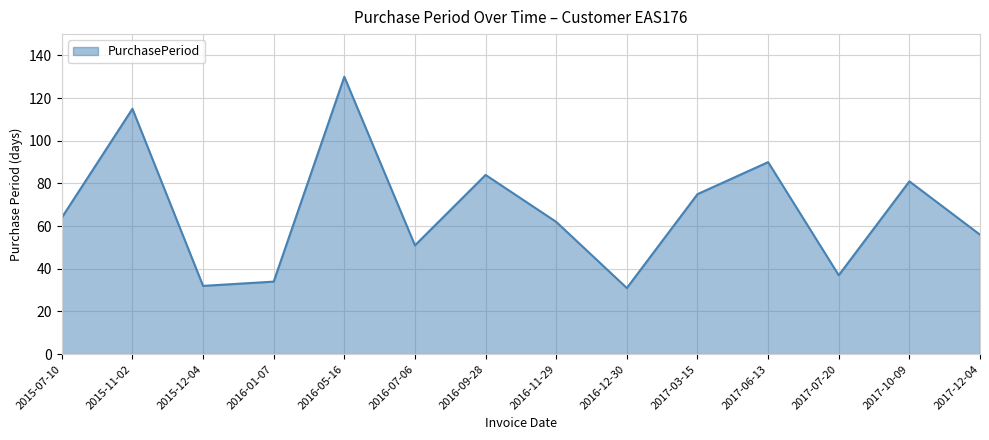

Which category has the highest value across all series?

2016-05-16